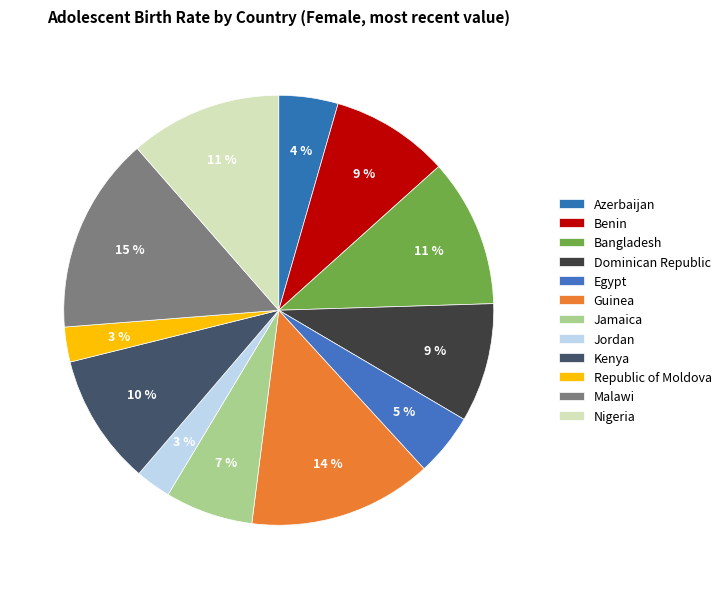

The Guinea slice represents 4% of the pie. True or false?

False